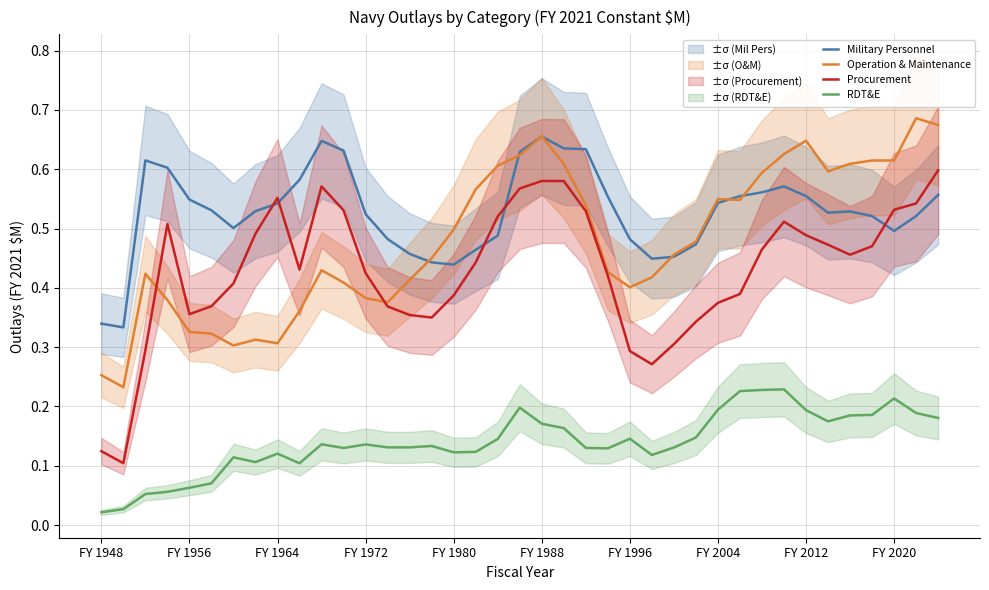

What position from the left is 15?

16